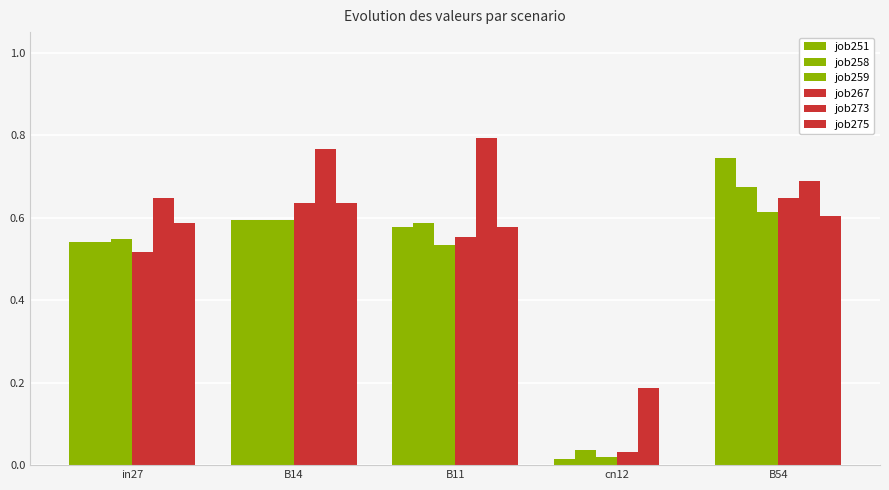

Count the number of categories in the chart.

5